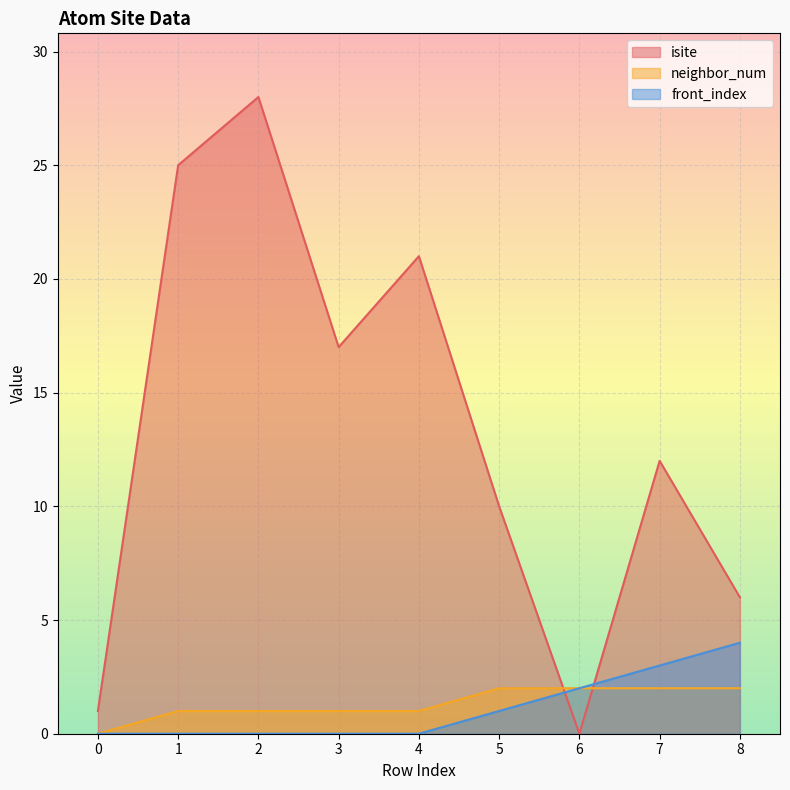

What is the value of the front_index point at the 8th from the left?

3